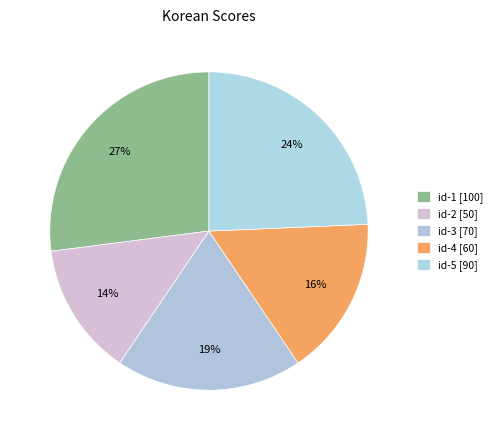

Count the number of slices in the pie.

5